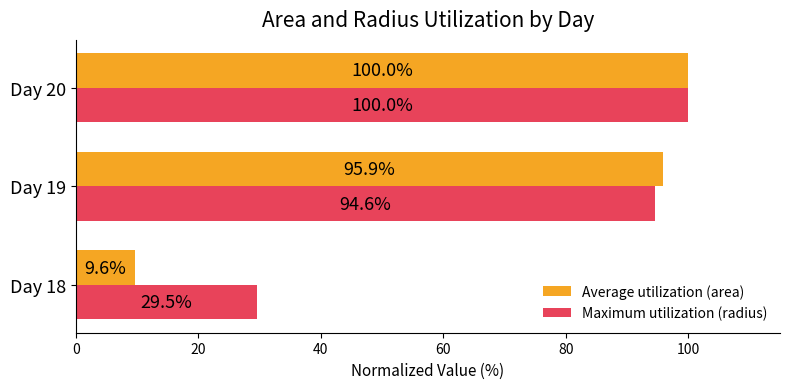

At which category is the sum across all series the highest?

Day 20